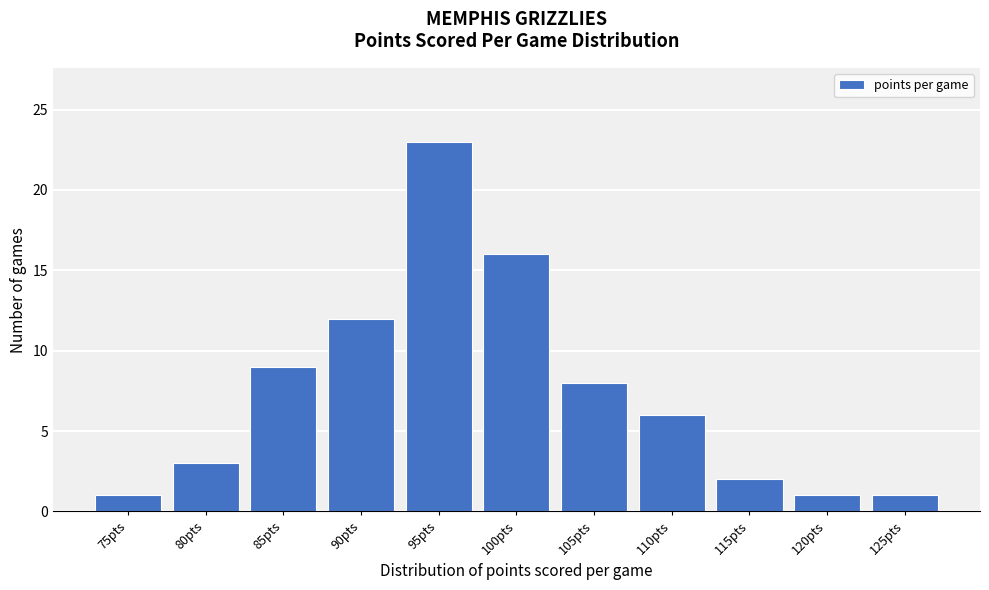

Reading left to right, transcribe all the data shown in this chart.

1	3	9	12	23	16	8	6	2	1	1